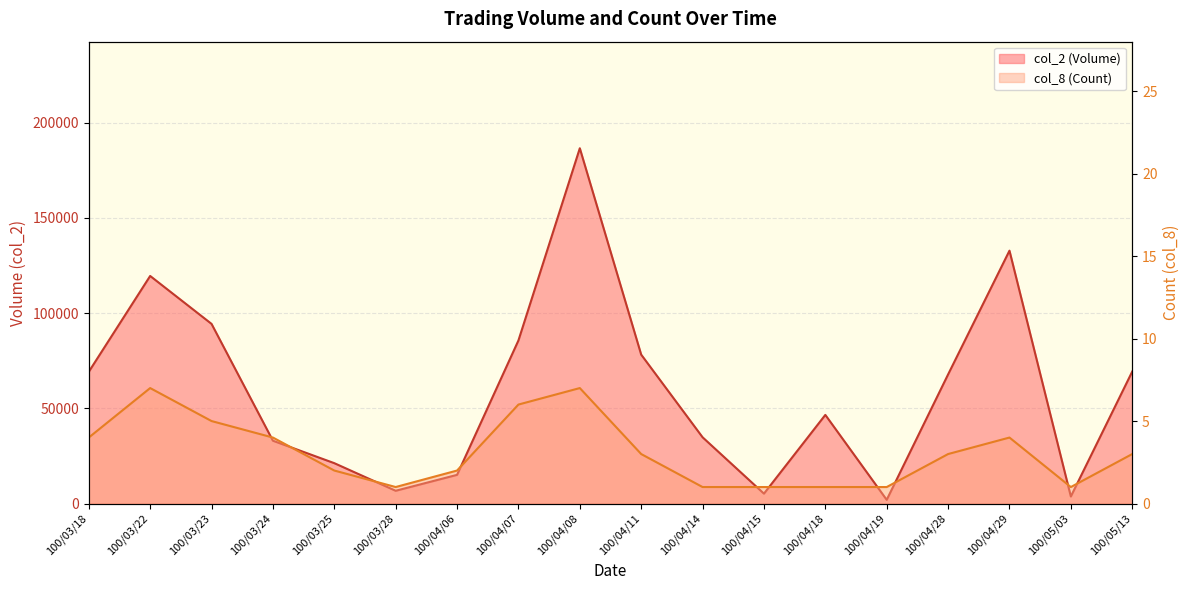

How many interior local peaks does the col_2 (Volume) series have?

4